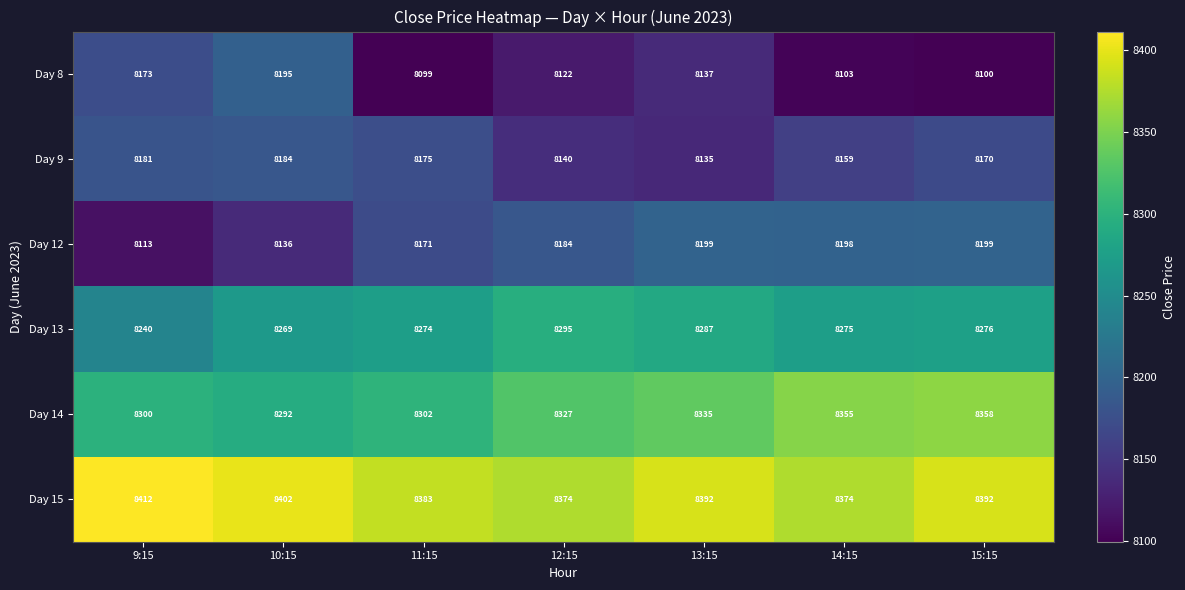

Rank the series at 9:15 from lowest to highest value.

Day 12, Day 8, Day 9, Day 13, Day 14, Day 15